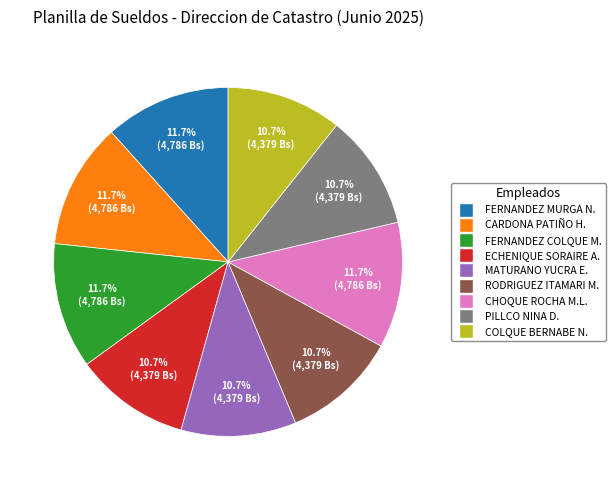

Does any single category account for the majority?

No